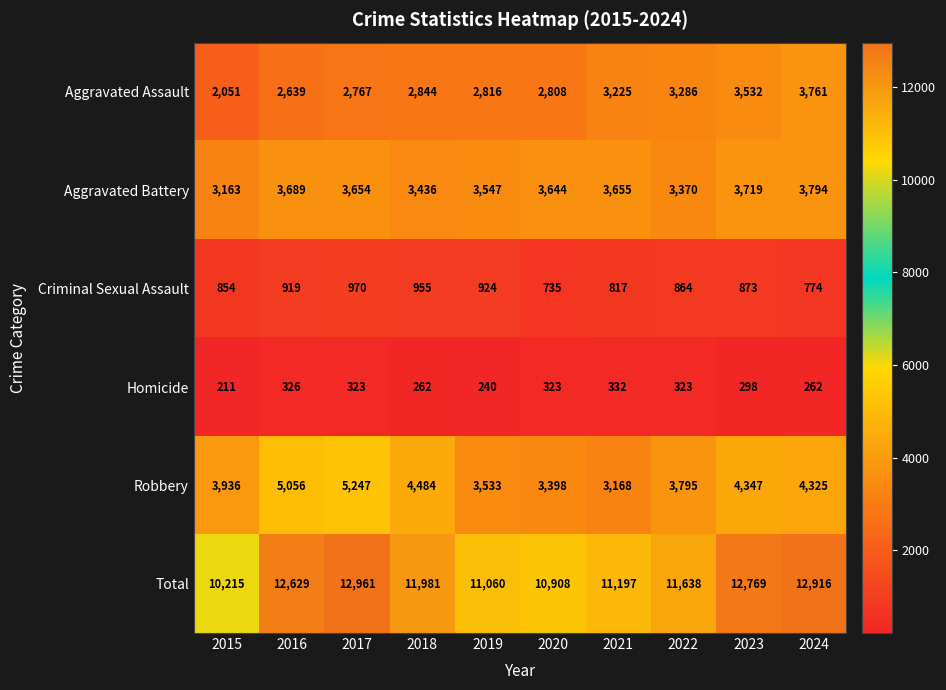

What is the difference between the second highest and minimum values in the Homicide series?

115